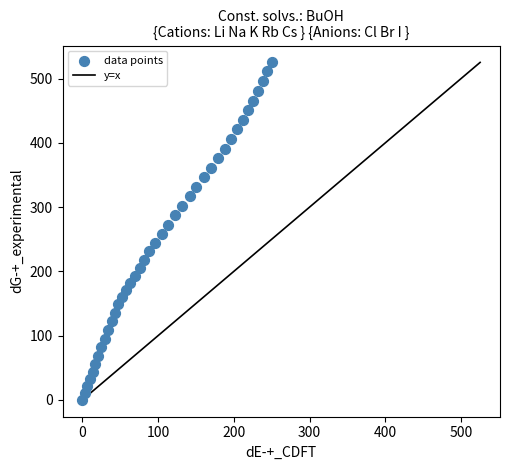

What is the range of Y values (max minus min)?

525.2